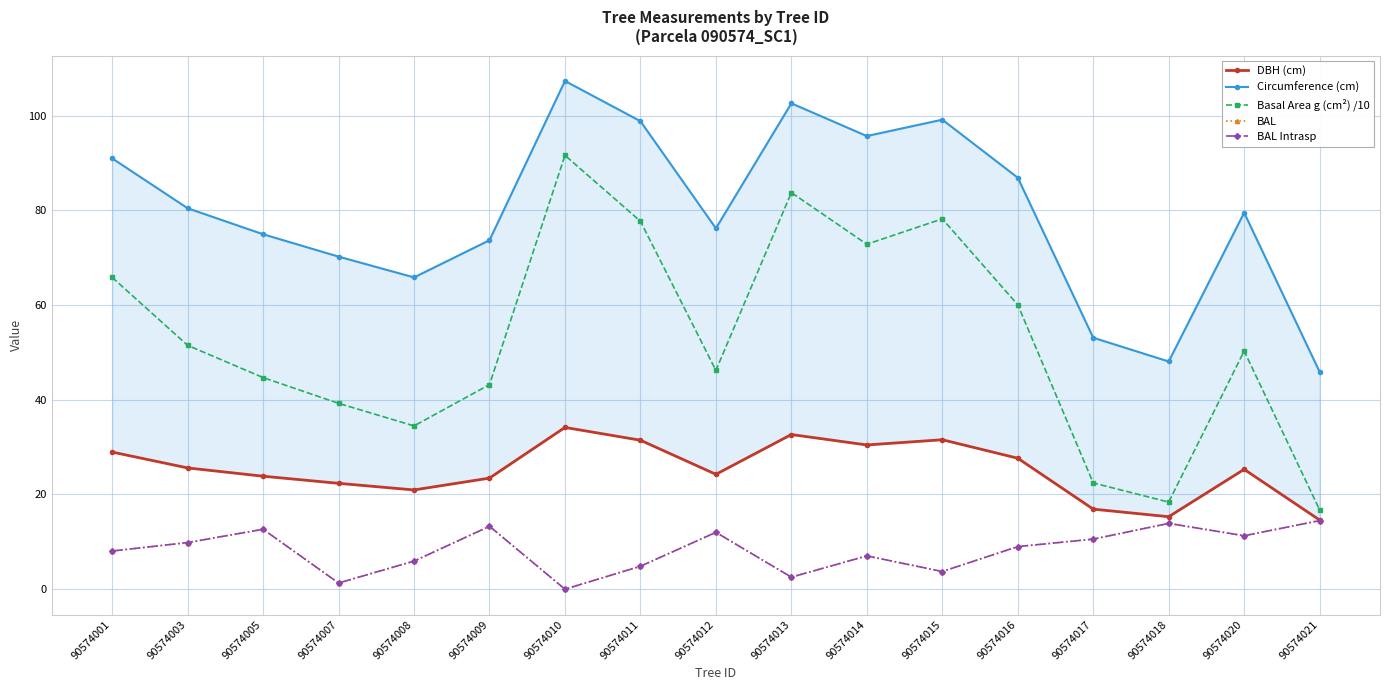

How many lines are shown in the chart?

5